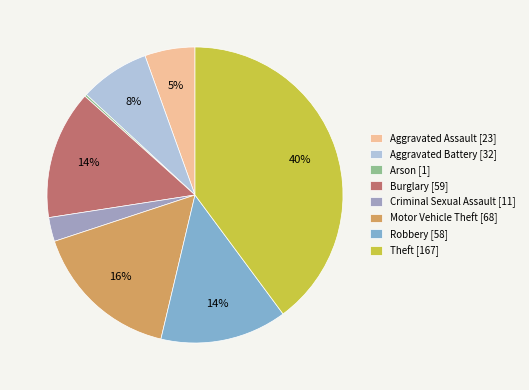

Rank the categories by value from lowest to highest.

Arson, Criminal Sexual Assault, Aggravated Assault, Aggravated Battery, Robbery, Burglary, Motor Vehicle Theft, Theft